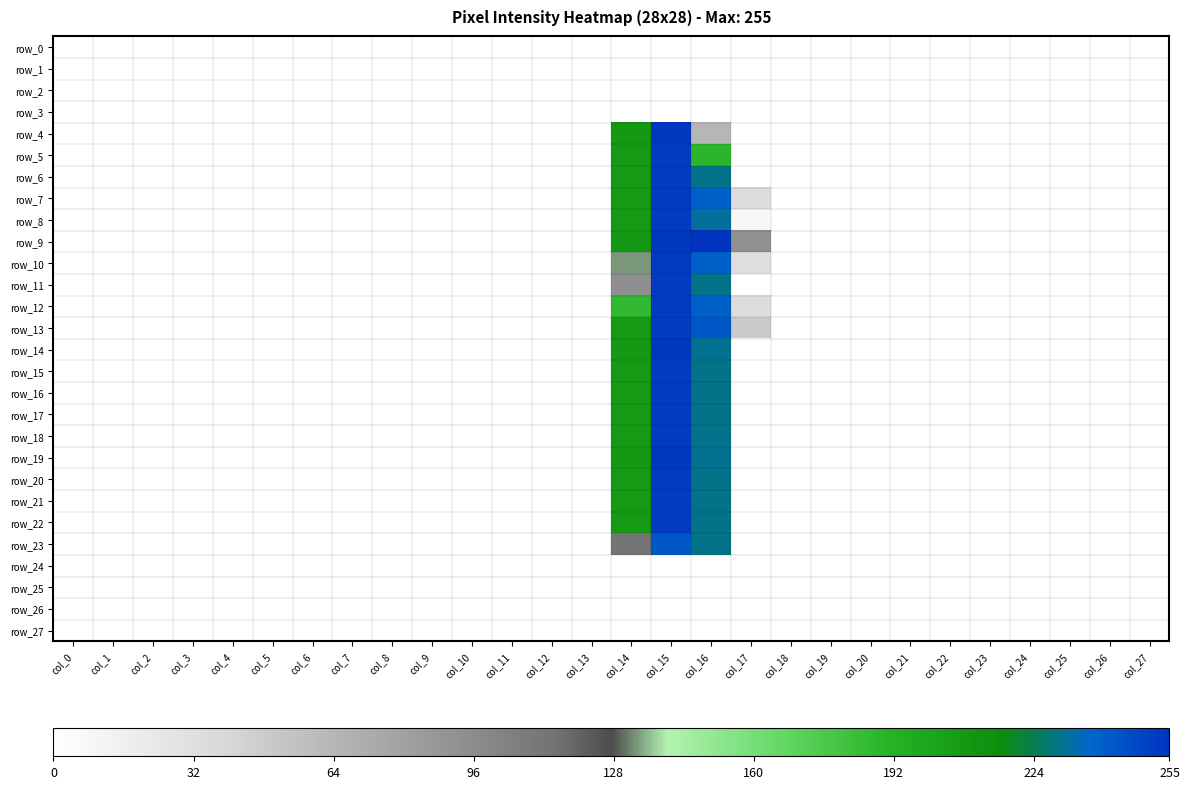

At which category is the sum across all series the highest?

col_15